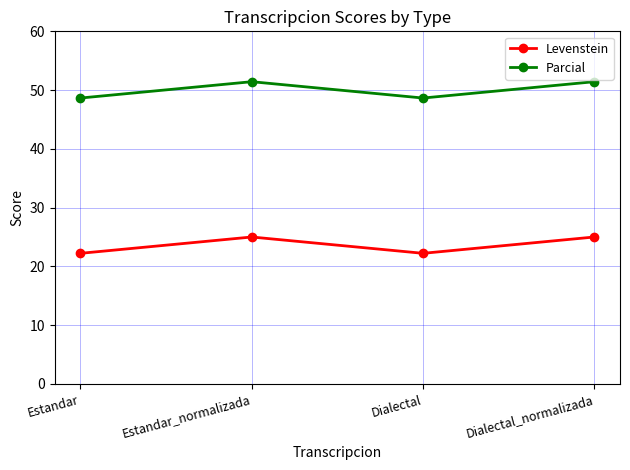

Which series has the largest range (max minus min)?

Parcial